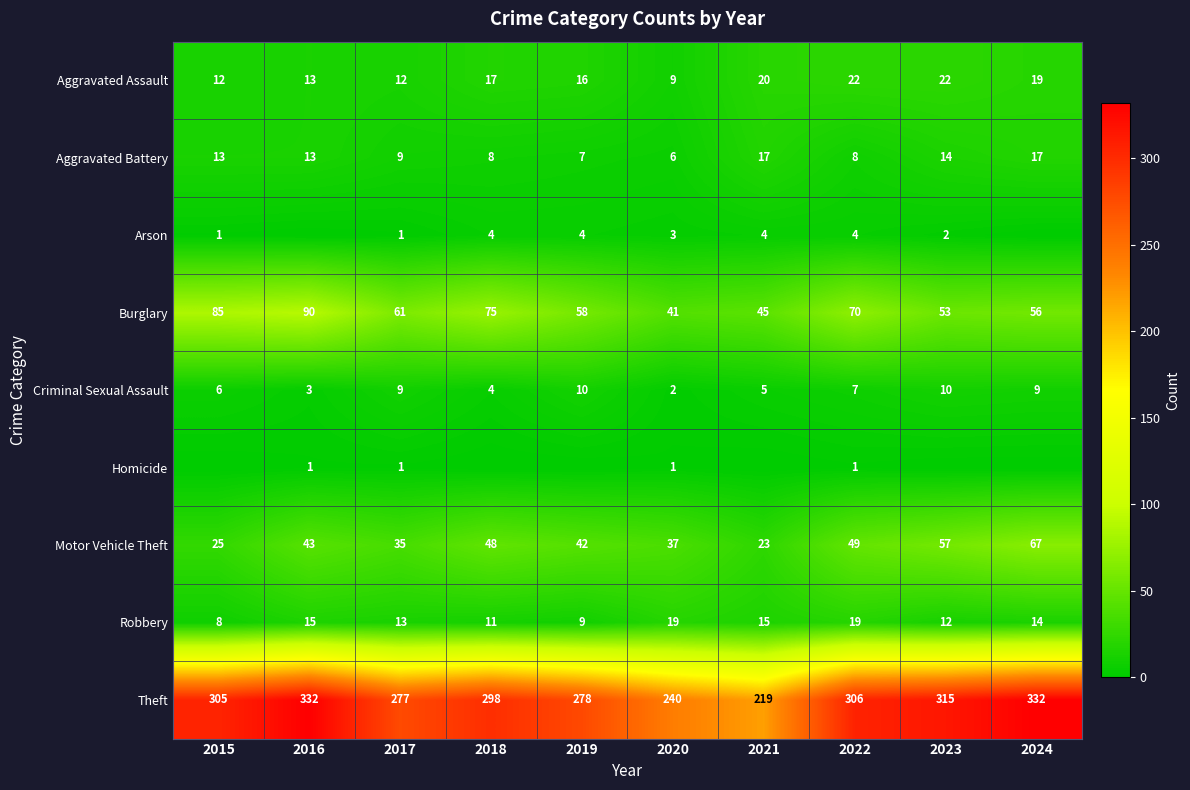

What is the sum of the Burglary values at 2021 and 2016?

135